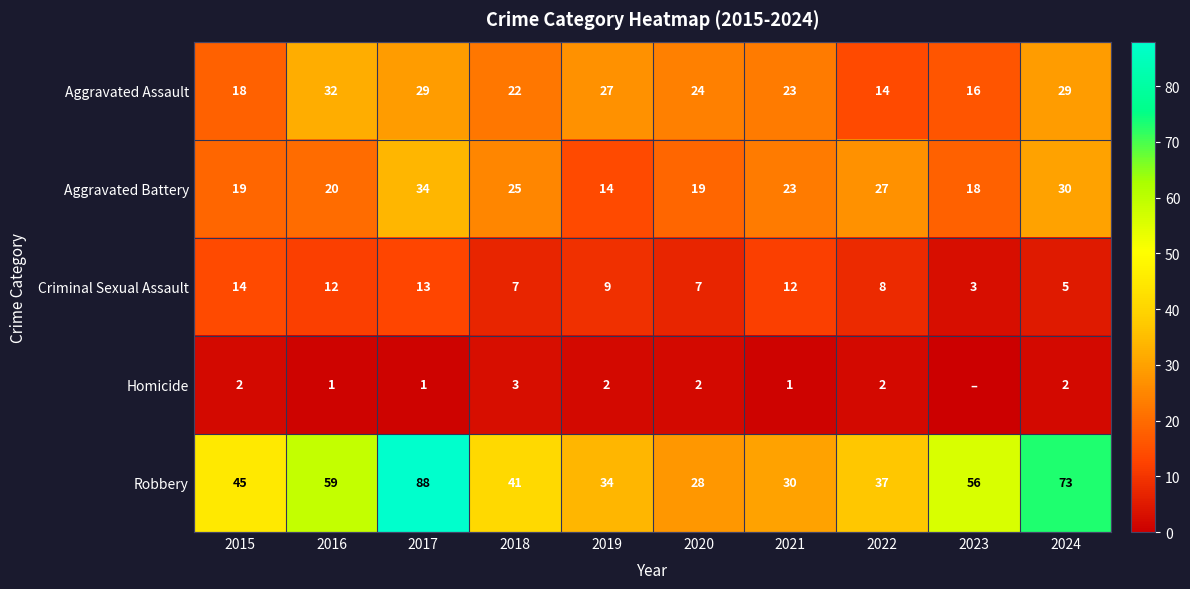

Is it true that Criminal Sexual Assault equals 3 at 2023?

True